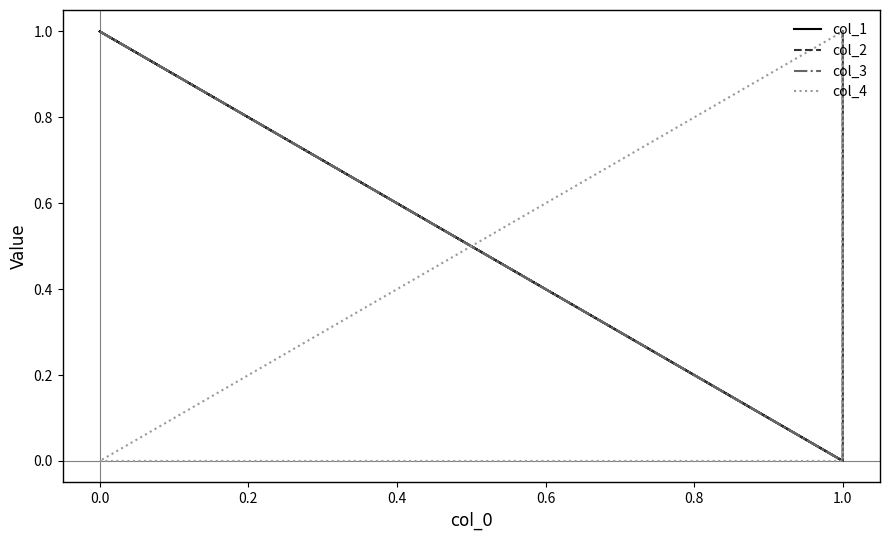

Which series has the largest total across all categories?

col_2